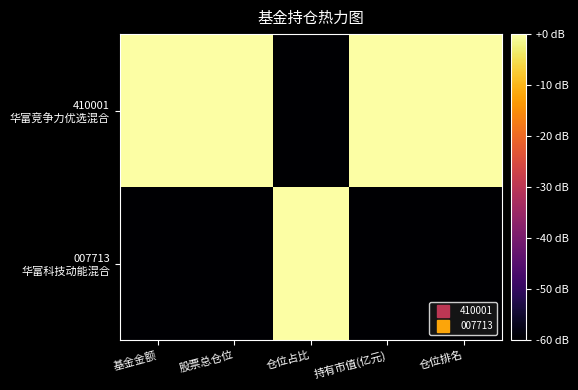

What is the maximum value shown in the chart?

1